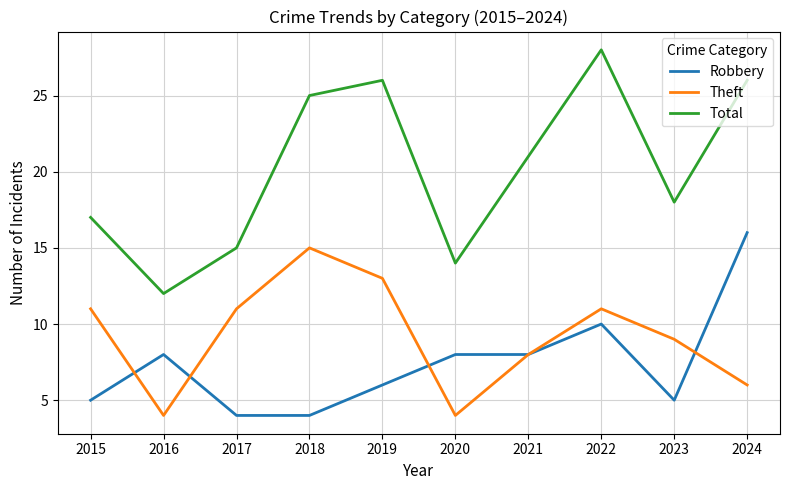

The Theft series shows 13 at 2019. True or false?

True